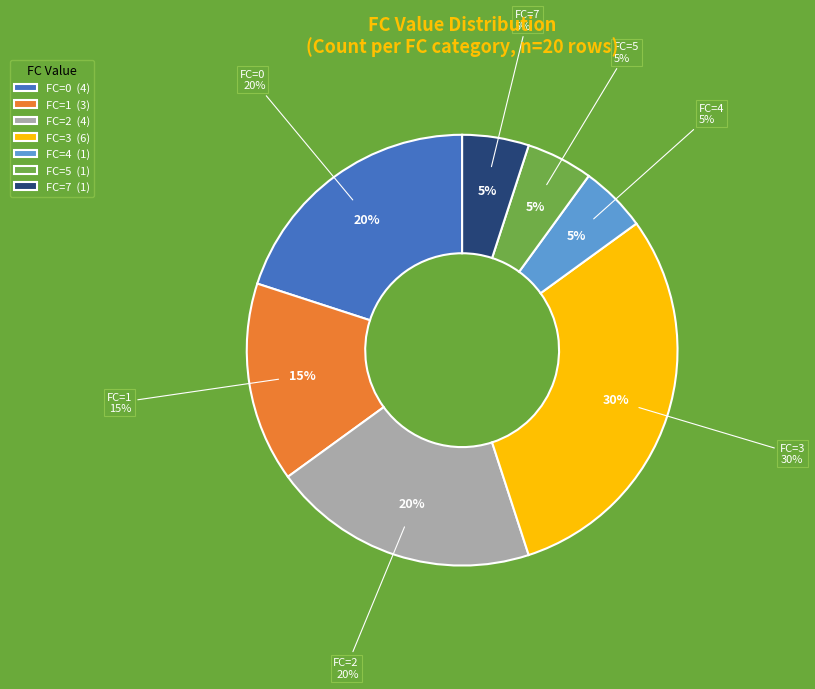

Count the number of slices in the pie.

5